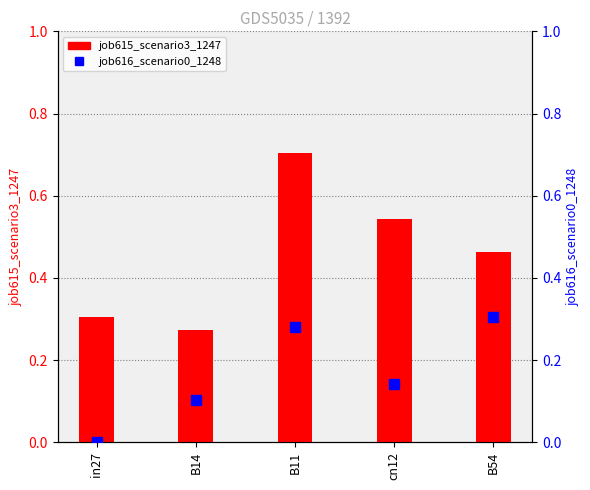

Reading left to right, extract all data points from this chart.

job615_scenario3_1247: 0.3	0.3	0.7	0.5	0.5
job616_scenario0_1248: 0.0	0.1	0.3	0.1	0.3